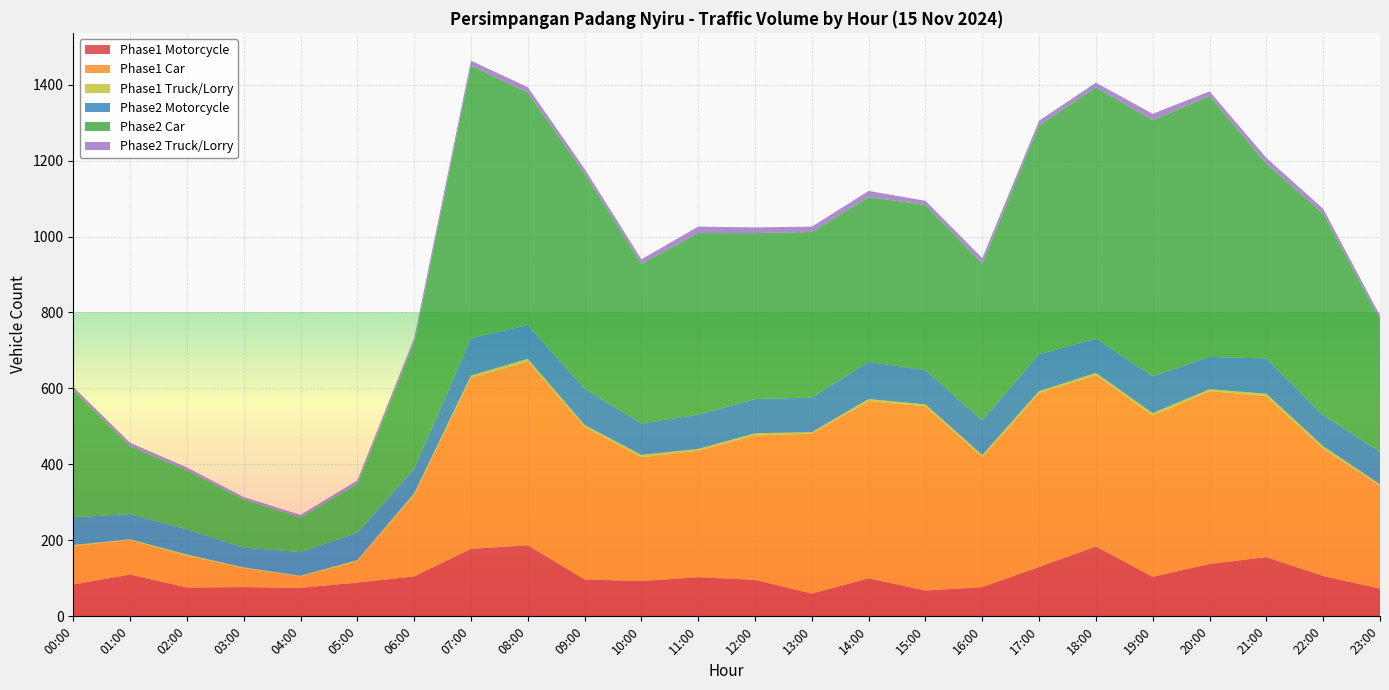

Reading left to right, what are all the values shown in this chart?

Phase1 Motorcycle: 84	110	76	77	75	89	105	178	187	97	93	103	96	60	100	68	77	130	184	104	138	156	106	73
Phase1 Car: 101	91	83	50	30	56	214	450	484	402	326	333	380	421	467	485	342	458	451	425	455	424	335	271
Phase1 Truck/Lorry: 3	2	4	2	2	3	5	6	7	5	6	5	6	4	5	5	6	5	6	6	5	6	7	4
Phase2 Motorcycle: 73	66	66	52	62	72	64	98	89	95	83	90	90	91	98	90	91	97	90	97	85	93	82	85
Phase2 Car: 334	179	155	127	91	129	331	718	612	567	420	478	437	436	434	435	413	603	662	674	687	513	530	349
Phase2 Truck/Lorry: 9	9	8	6	7	9	13	13	14	12	12	17	15	14	16	11	14	12	12	17	12	15	13	10